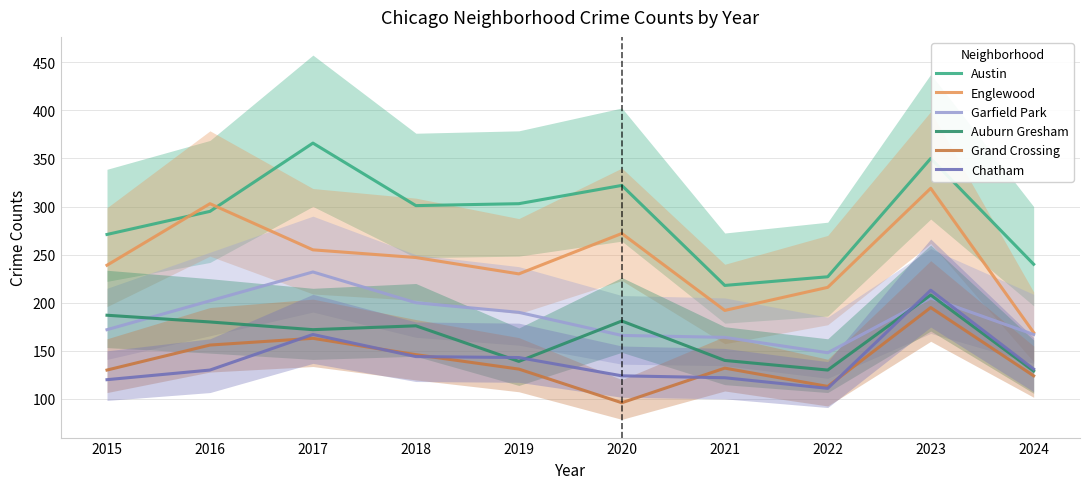

What are all the series names shown in the legend?

Austin, Englewood, Garfield Park, Auburn Gresham, Grand Crossing, Chatham